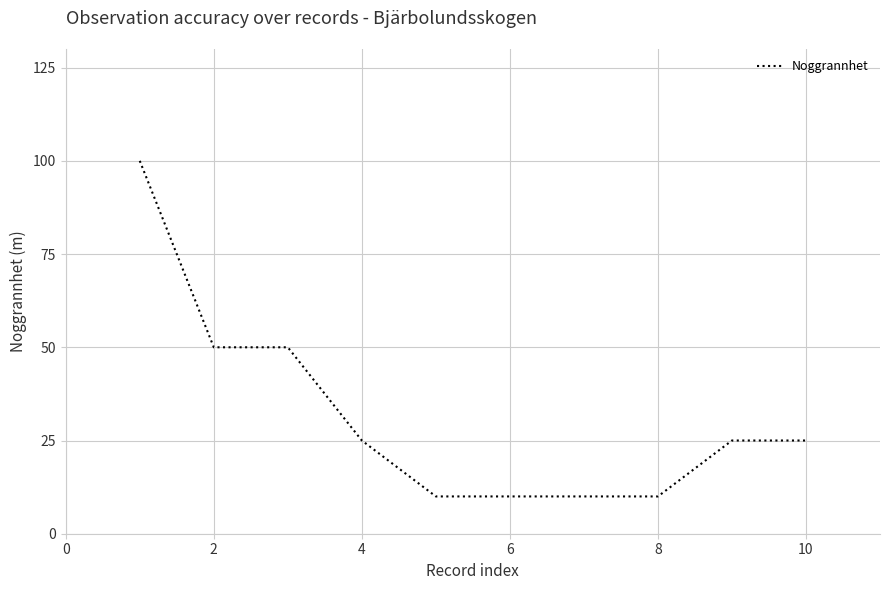

How many lines are shown in the chart?

1